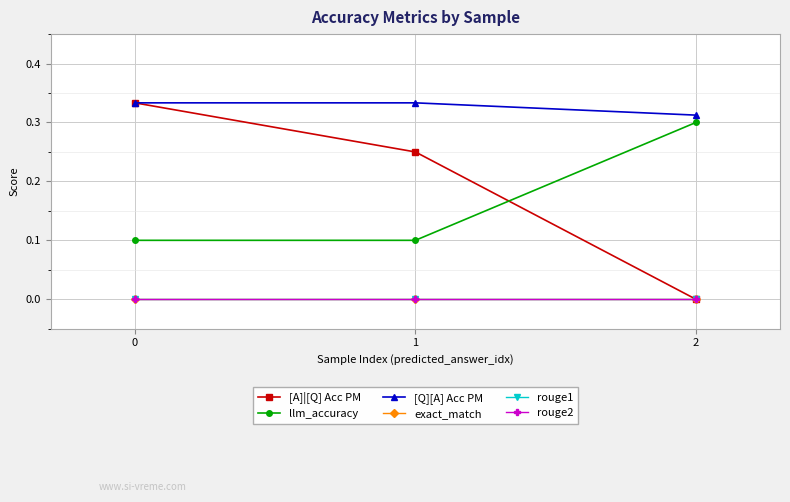

Is it true that [Q][A] Acc PM equals 0.1 at 2?

False